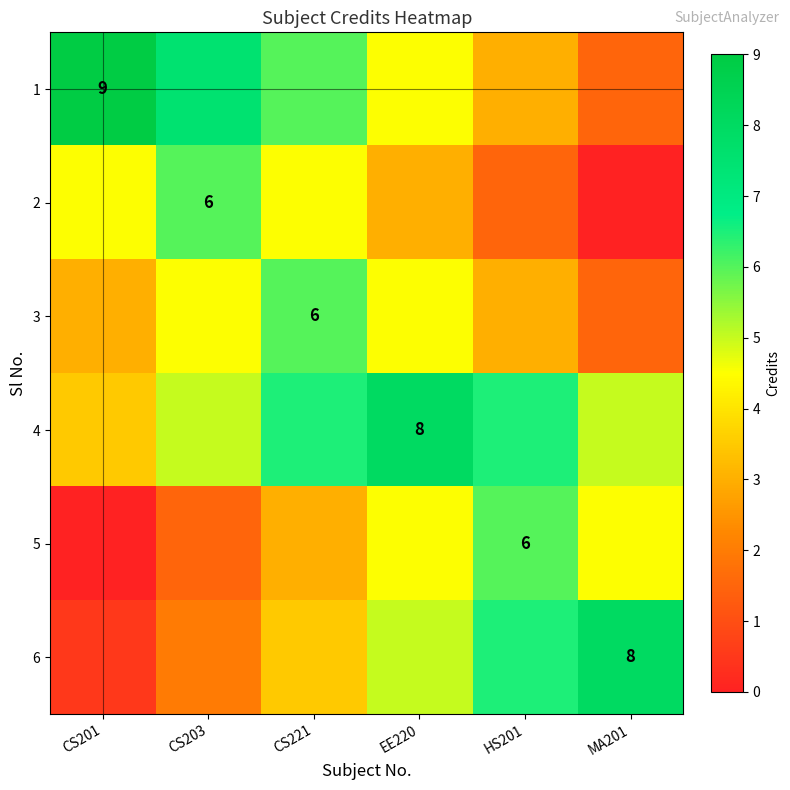

Is it true that 4 equals 8.0 at EE220?

True